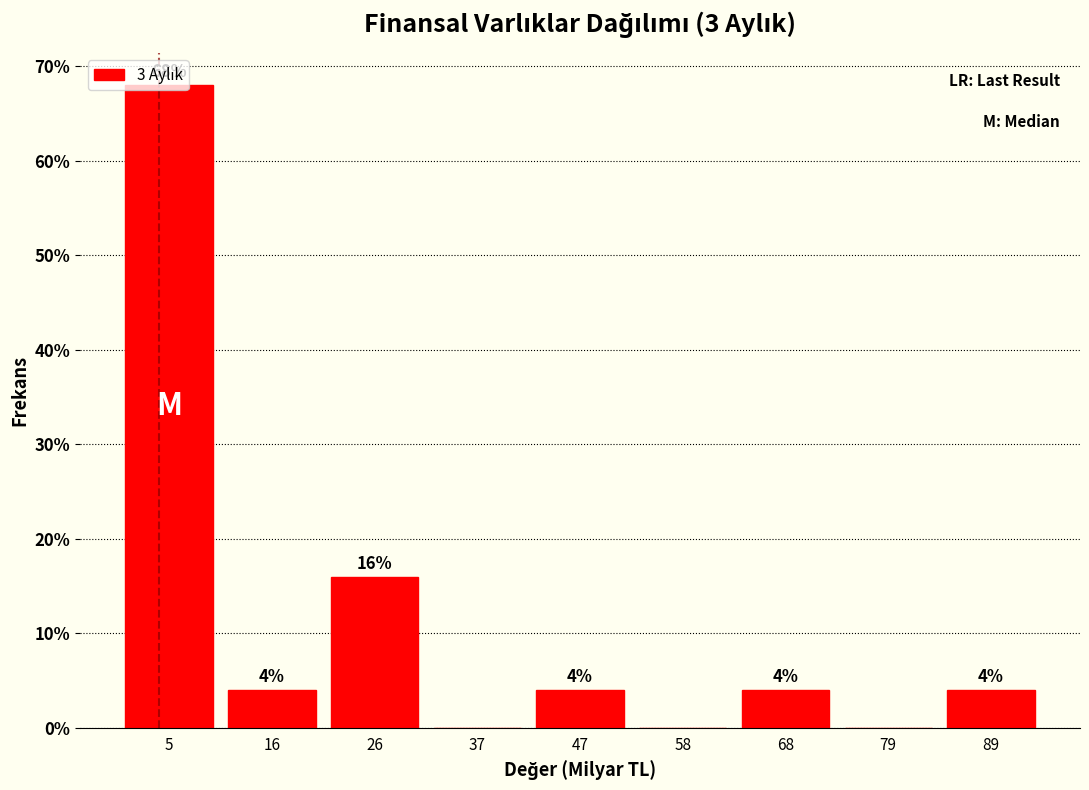

Which range on the x-axis has the tallest bar?

0 to 10